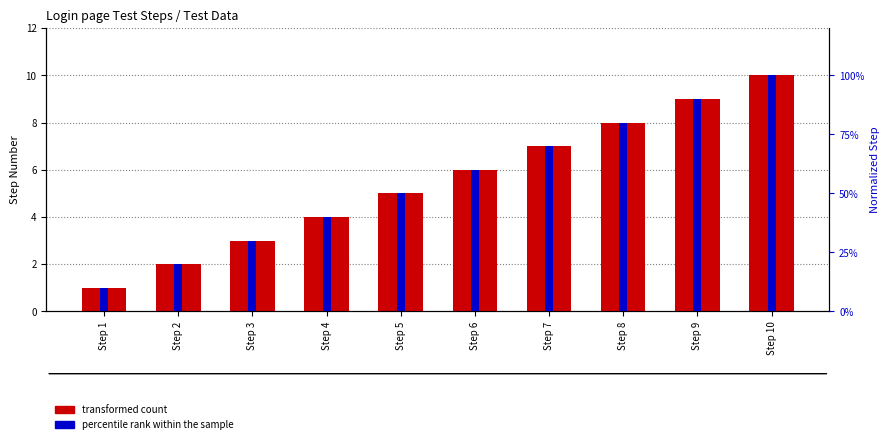

What is the difference between the second highest and minimum values in the percentile rank within the sample series?

8